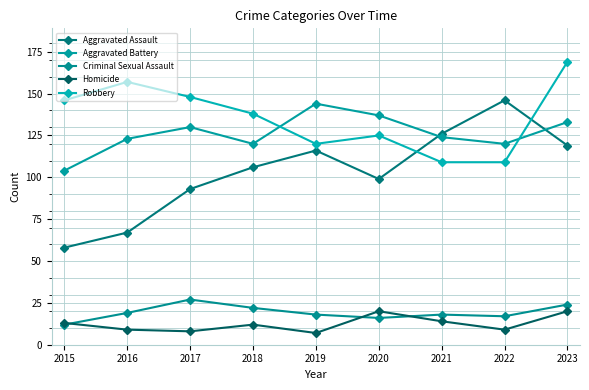

At which label does Homicide reach its minimum?

2019